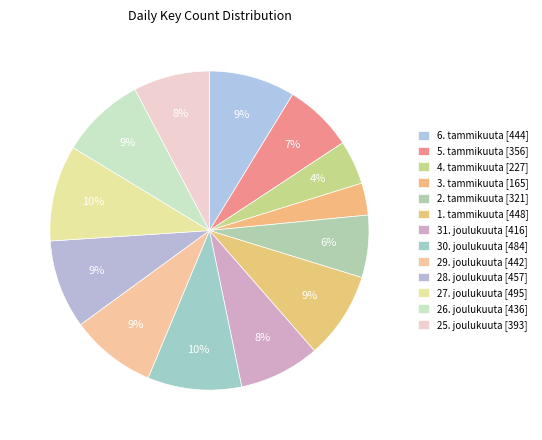

To the nearest percent, what is the combined percentage of 4. tammikuuta and 1. tammikuuta?

13%